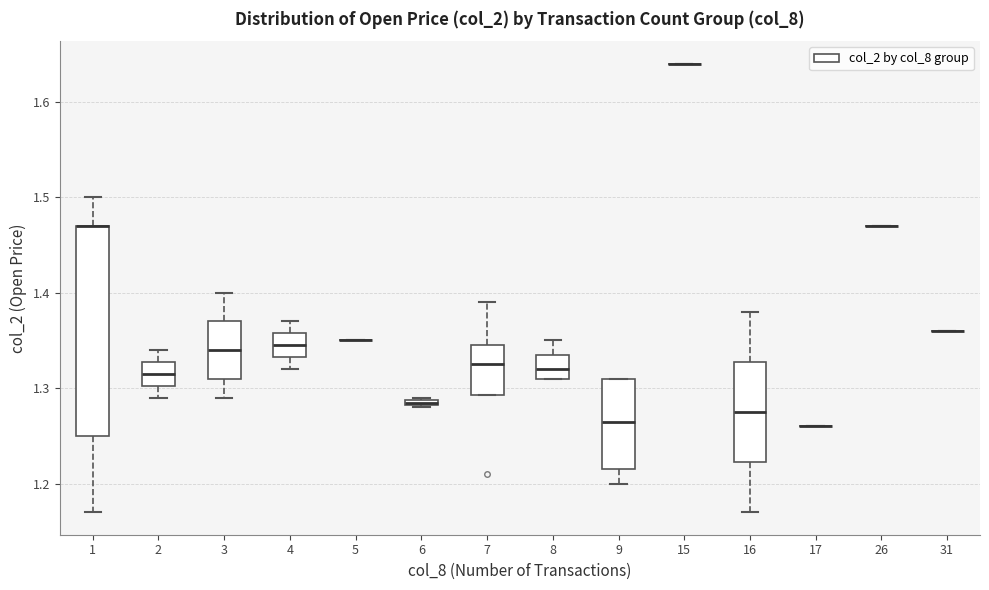

Comparing the boxes themselves (not the whiskers), which one is the tallest?

1